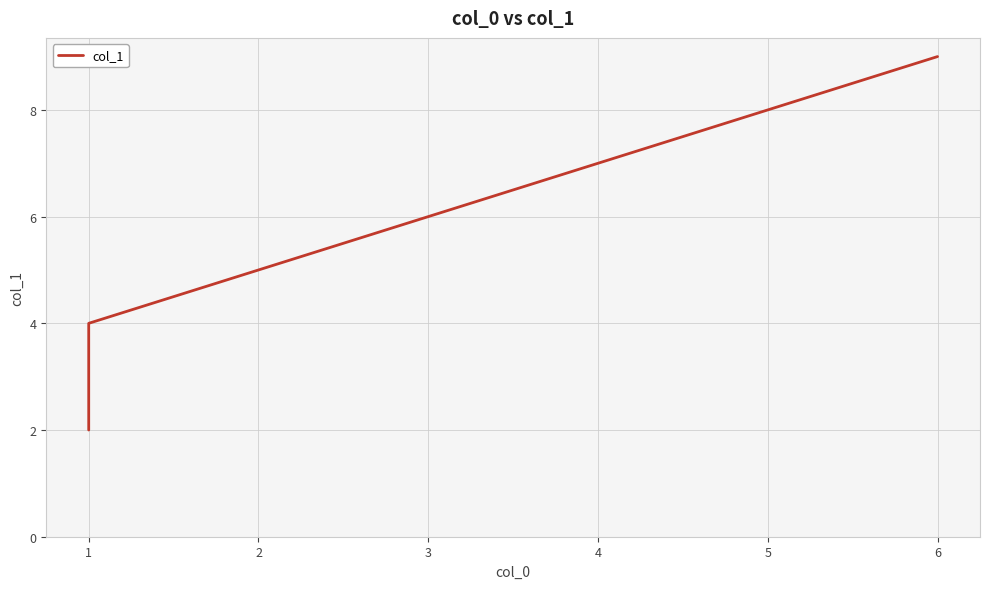

How many data points are above 6?

3